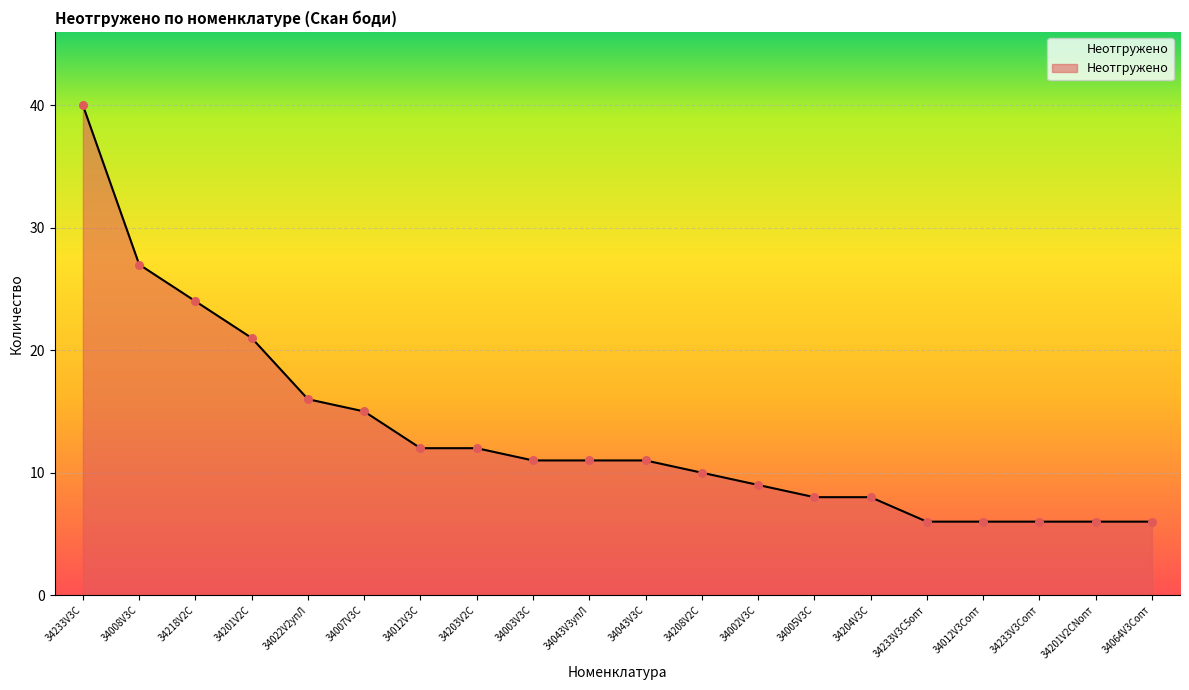

What is the change in value from 34043V3С to 34204V3С?

-3